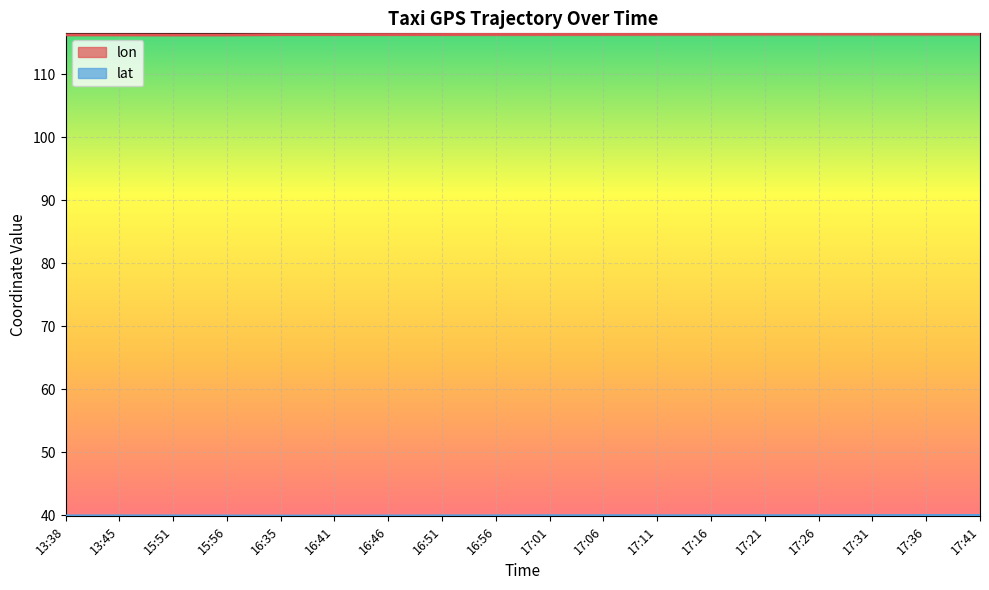

Which category has the lowest value in the lon series?

15:51